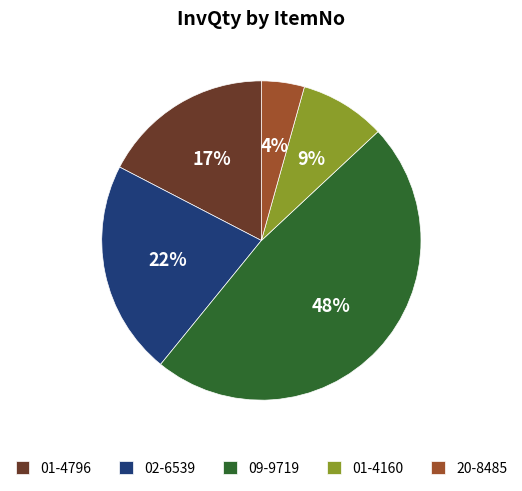

To the nearest percent, what portion does 09-9719 represent?

48%